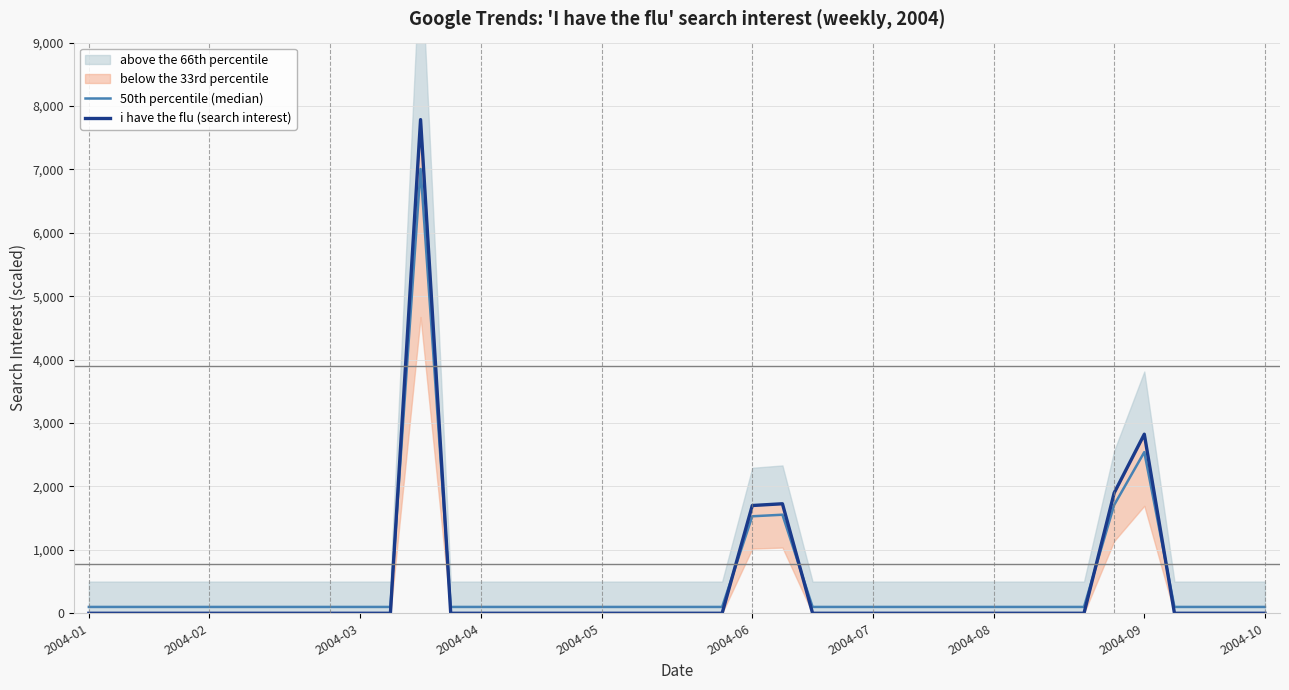

Which category has the lowest value in the 50th percentile (median) series?

2004-01